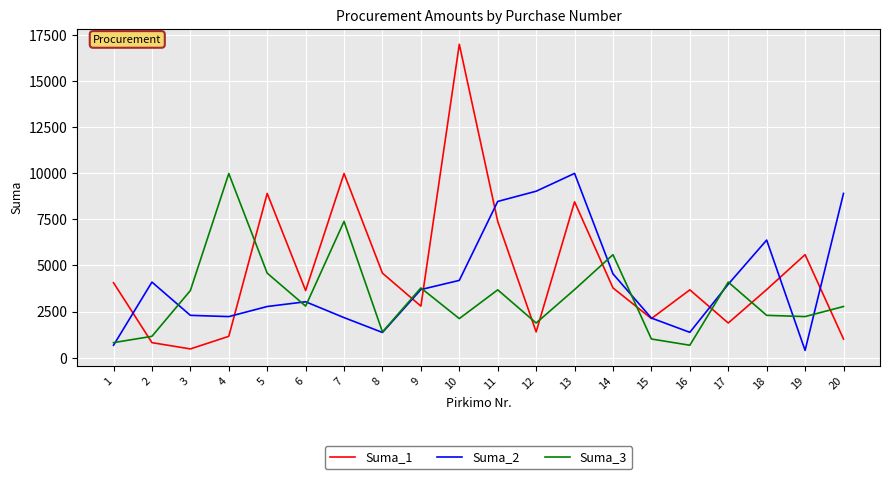

The value of Suma_2 at 19 is 400.1. True or false?

True